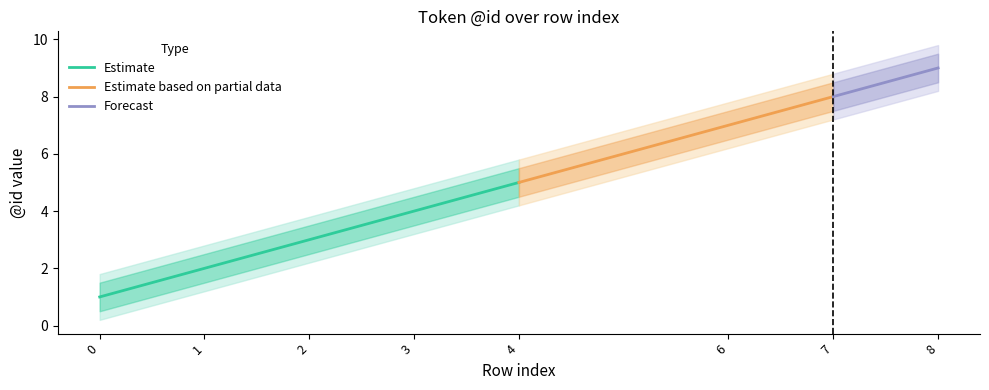

Which category has the highest value across all series?

8